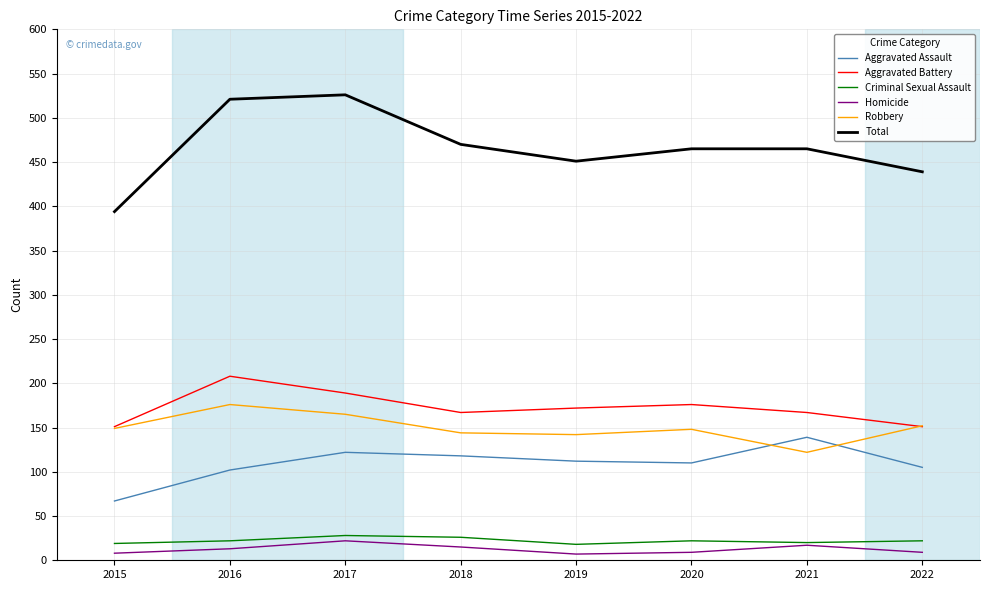

At which label does Total first exceed 465?

2016